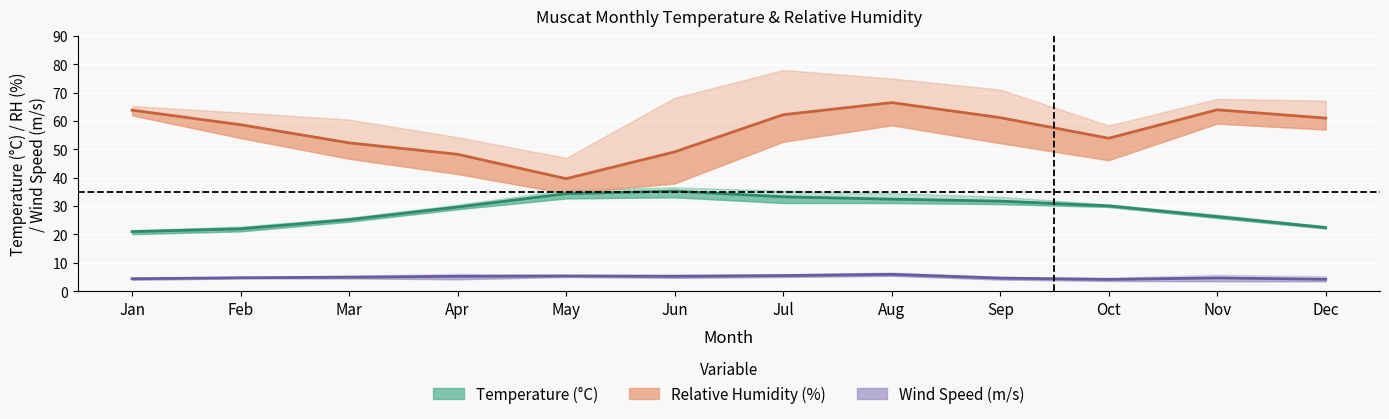

Rank the categories by Wind Speed (m/s) value from highest to lowest.

Aug, Jul, May, Jun, Apr, Mar, Feb, Nov, Sep, Jan, Dec, Oct